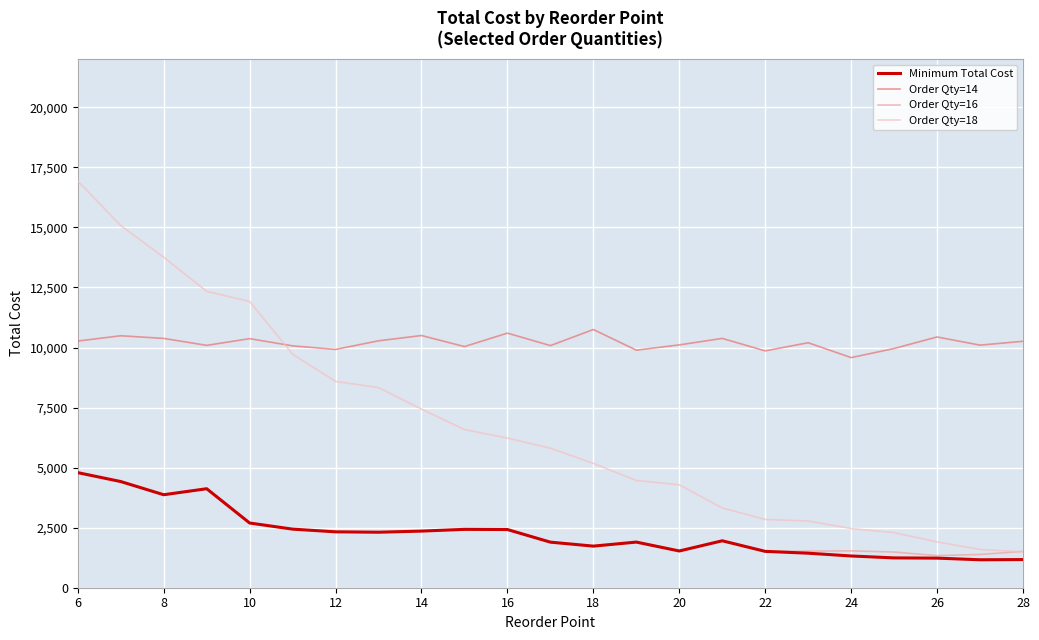

Which series has the largest total across all categories?

Order Qty=14